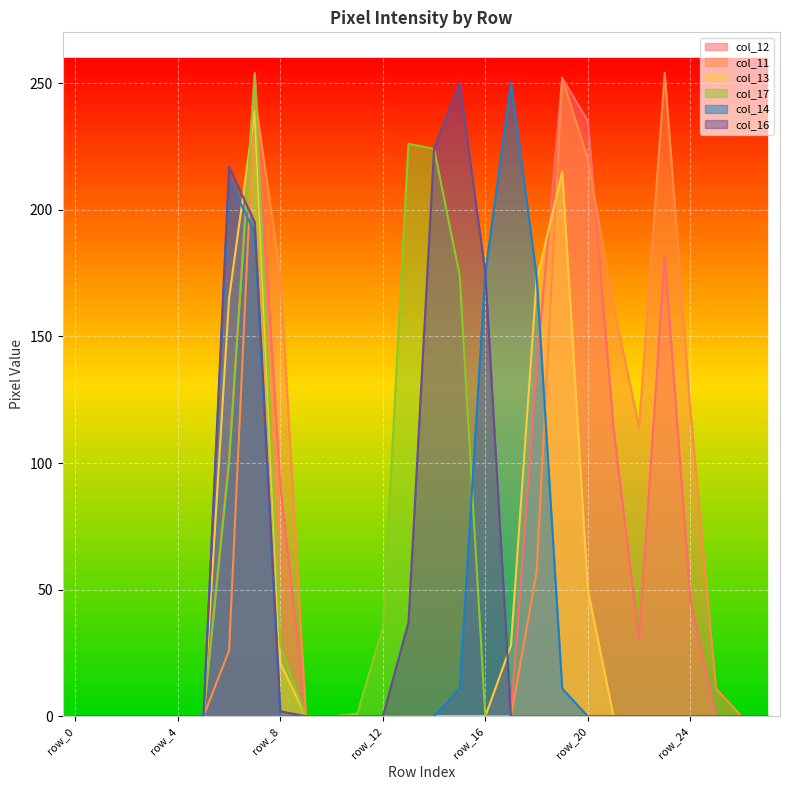

Which series has the largest total across all categories?

col_11